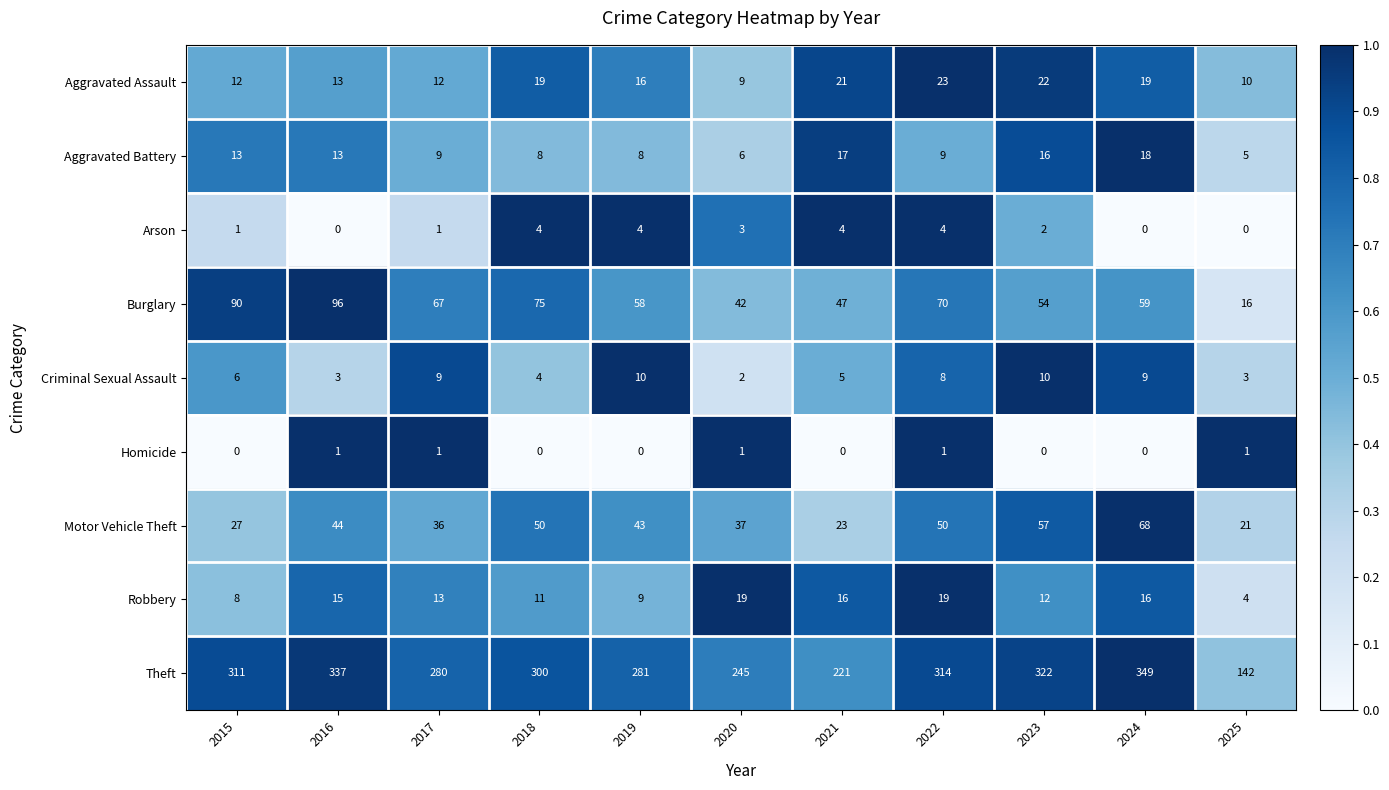

True or false: Aggravated Battery has a value of 9 at 2022.

True